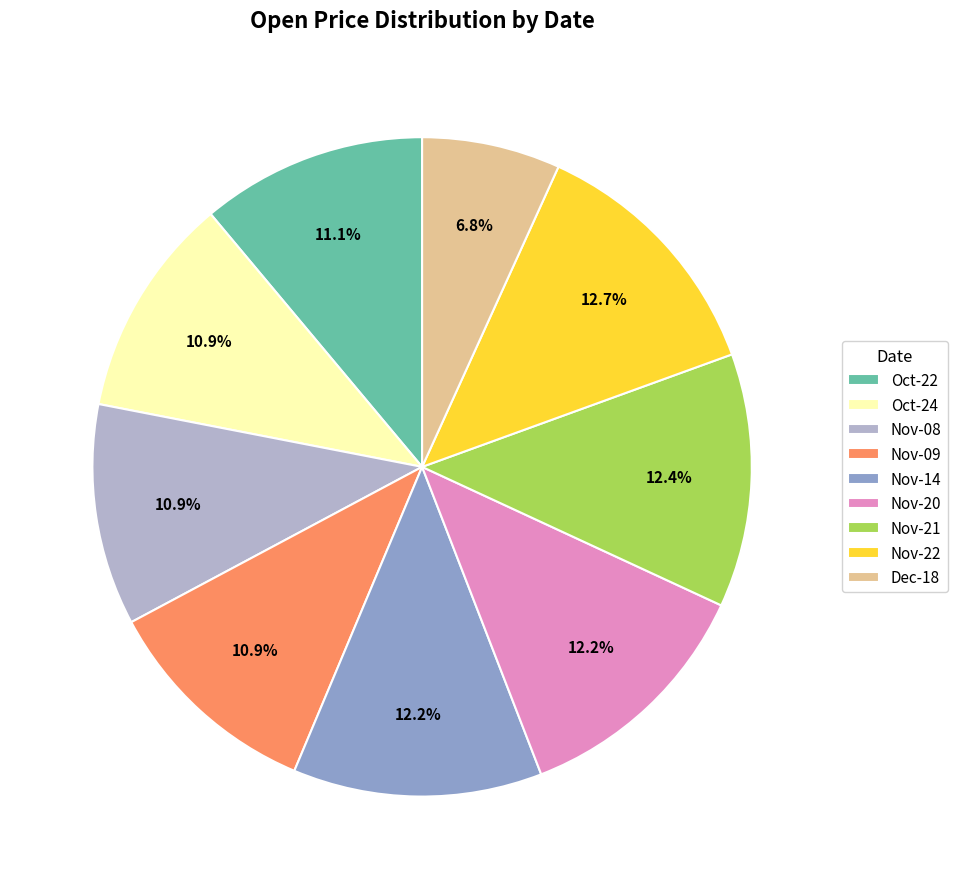

What is the total percentage of Oct-22 and Nov-21?

23.5%